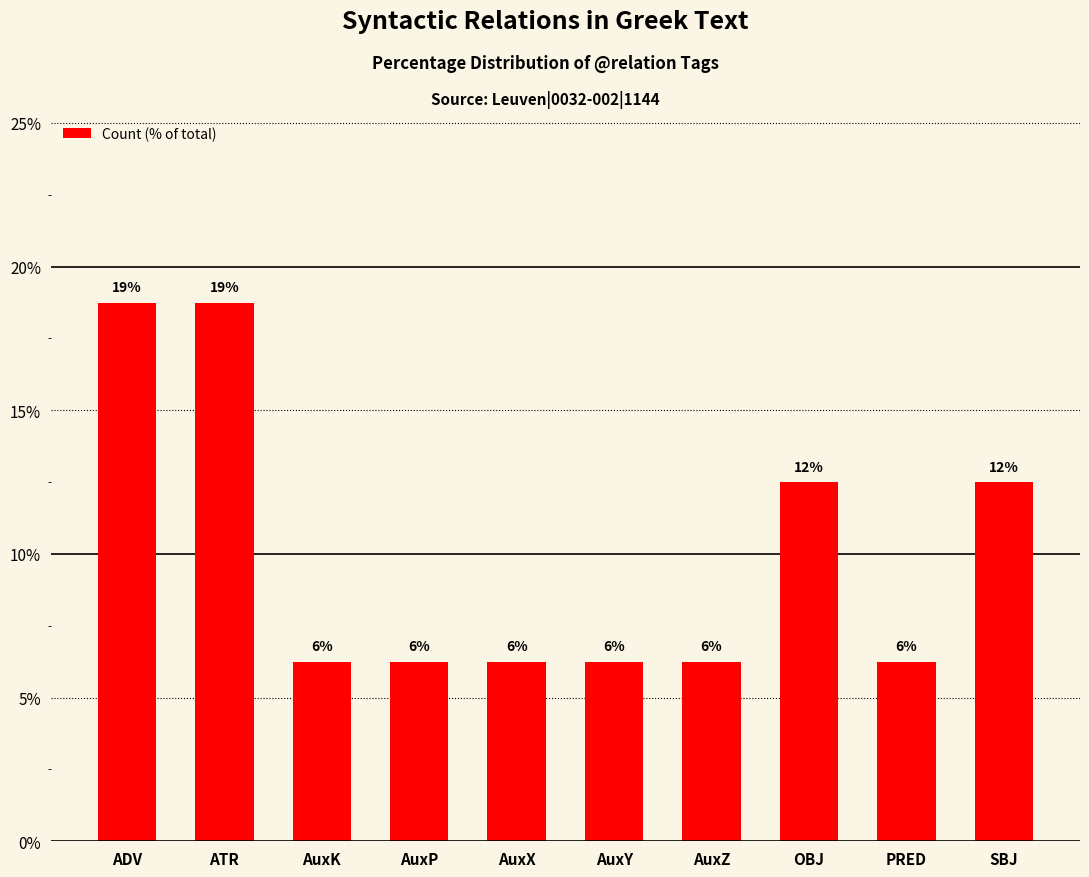

List the labels in order of value, largest first.

ADV, ATR, OBJ, SBJ, AuxK, AuxP, AuxX, AuxY, AuxZ, PRED